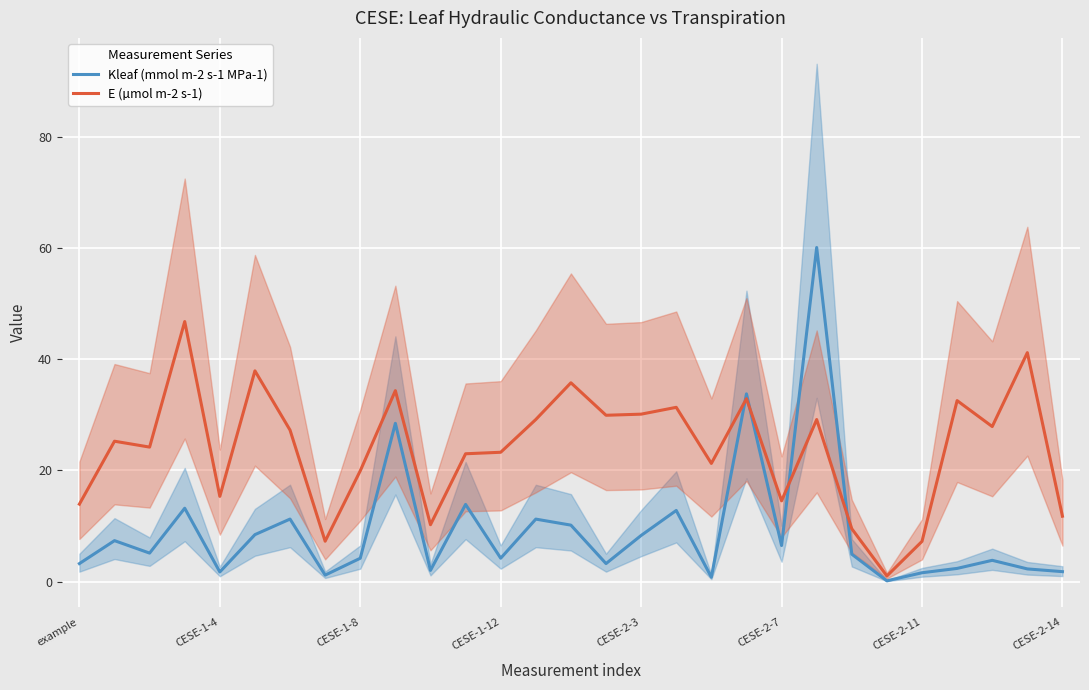

The value of E (µmol m-2 s-1) at 27 is 41.2. True or false?

True